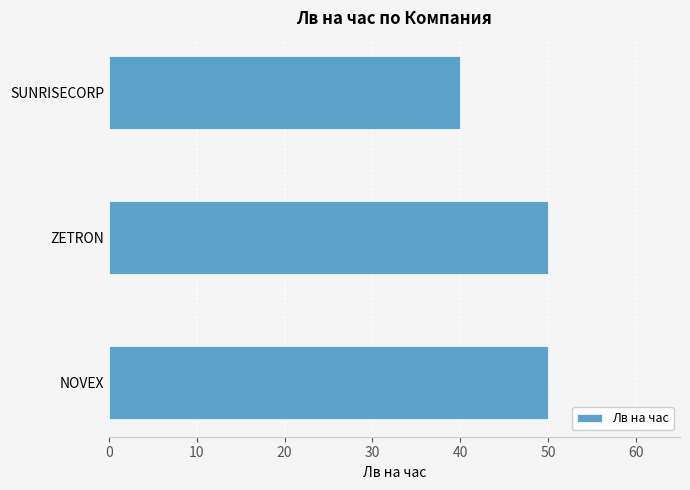

How many bars are there in total?

3